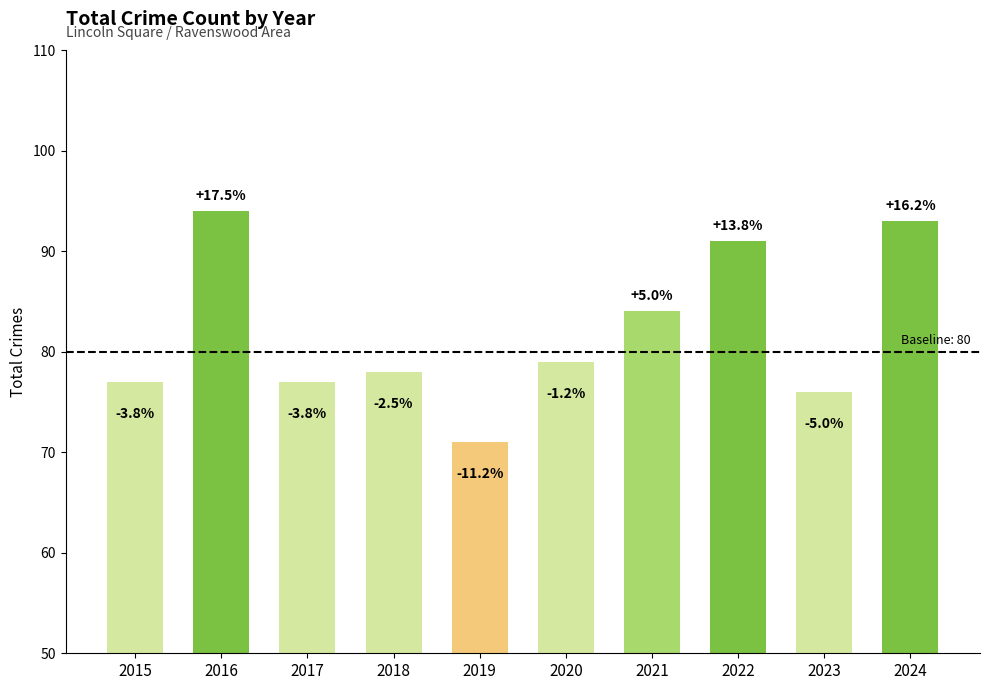

What is the minimum value shown in the chart?

71